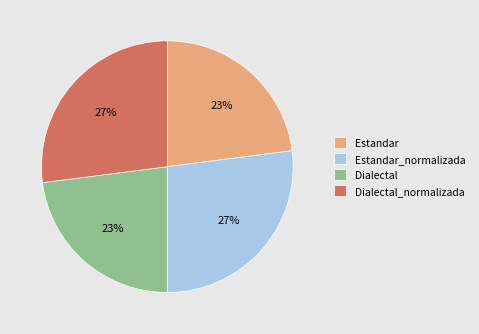

Approximately how many times larger is the value at Estandar_normalizada compared to Estandar?

1.2